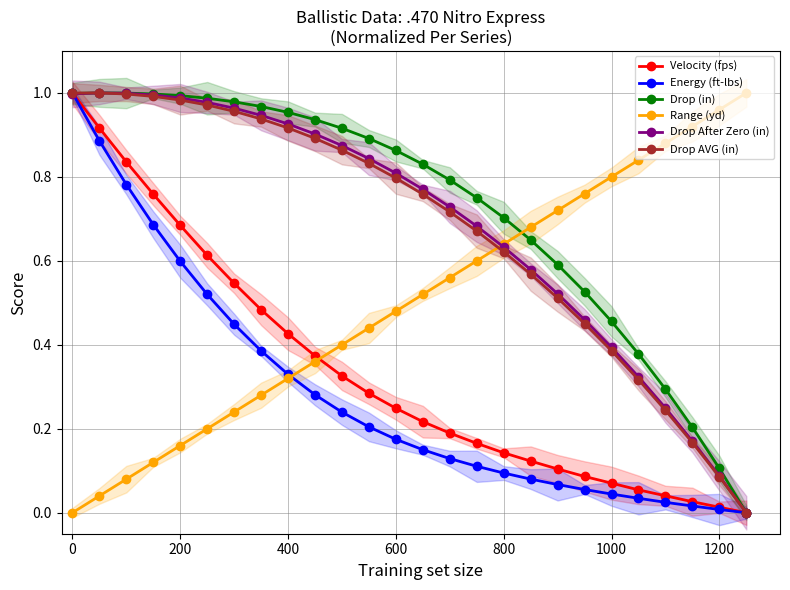

Is it true that Energy (ft-lbs) equals 0.0 at 24?

True